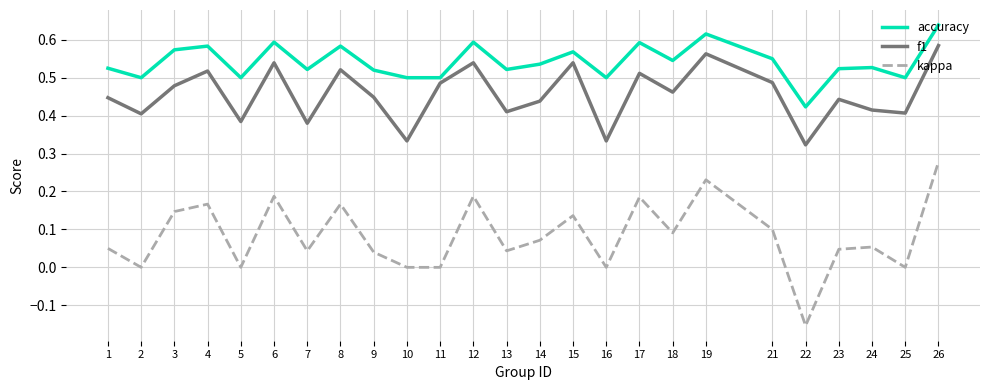

Where is the first local maximum for accuracy?

4